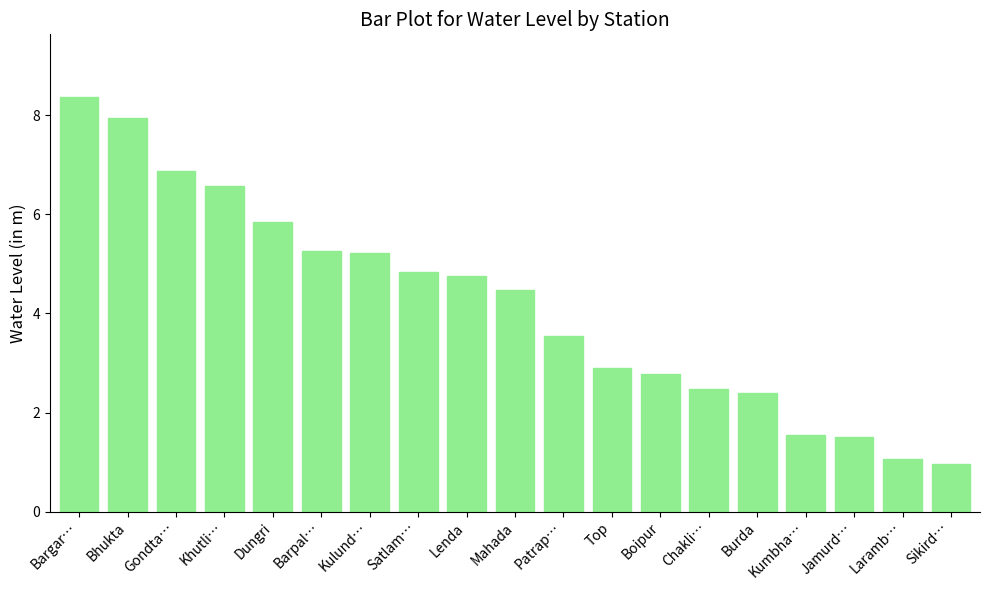

What is the label of the 18th bar from the right?

Bhukta